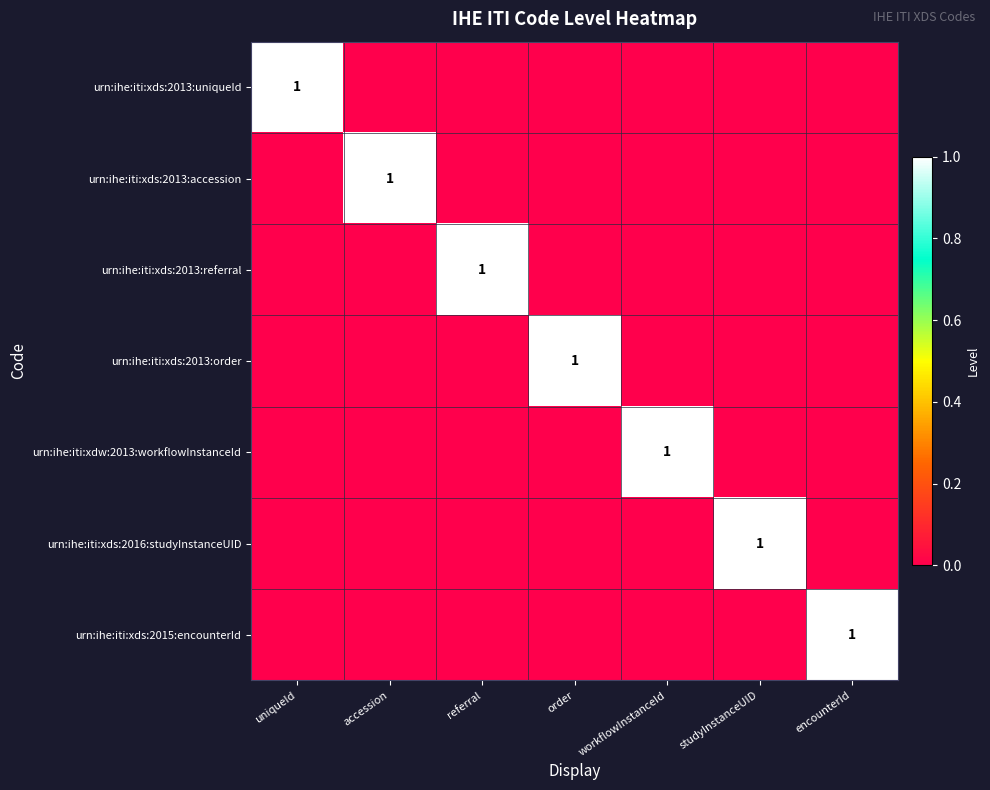

What is the spread (max minus min) of values at order?

1